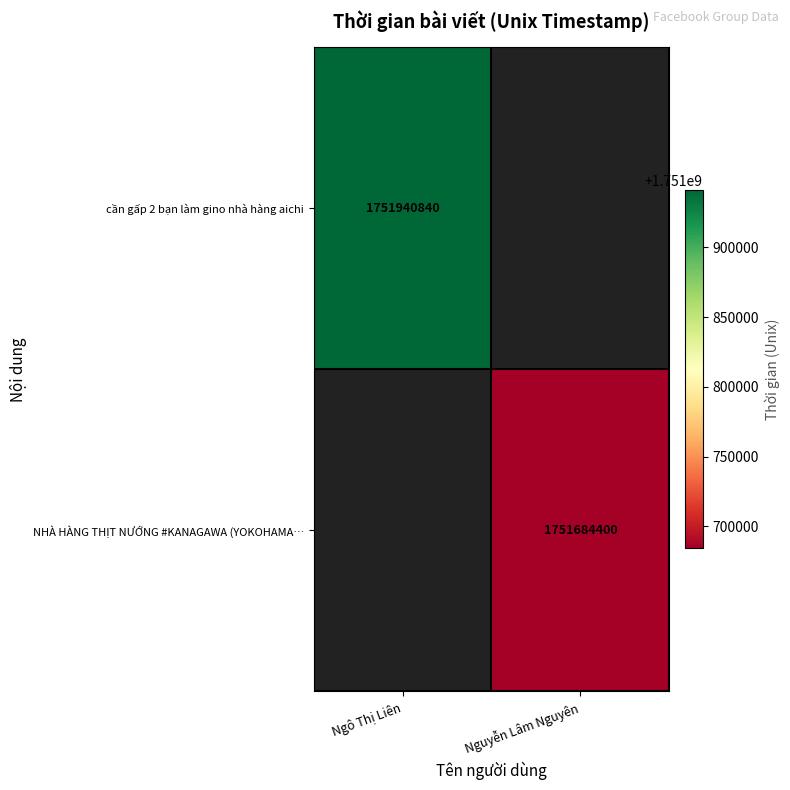

The value of cần gấp 2 bạn làm gino nhà hàng aichi at Ngô Thị Liên is 2827618553. True or false?

False